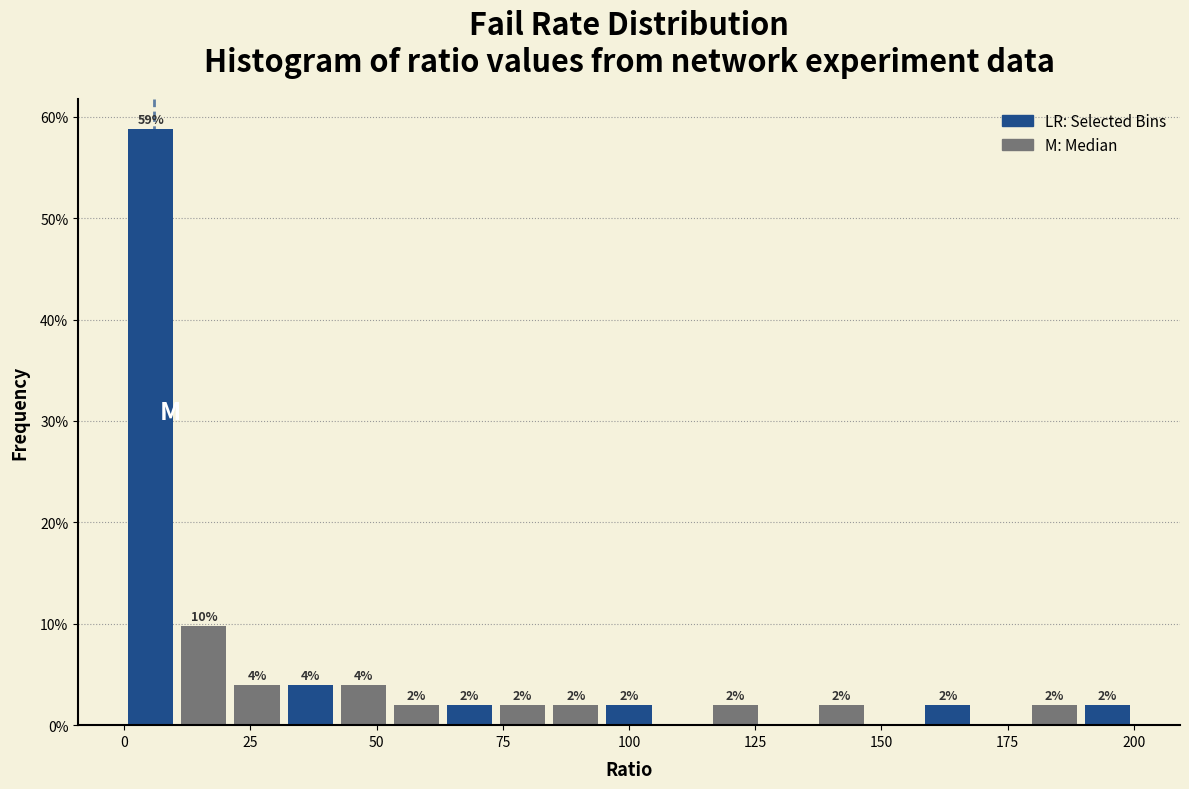

Read against the x-axis, roughly where is the centre of the tallest bar?

5